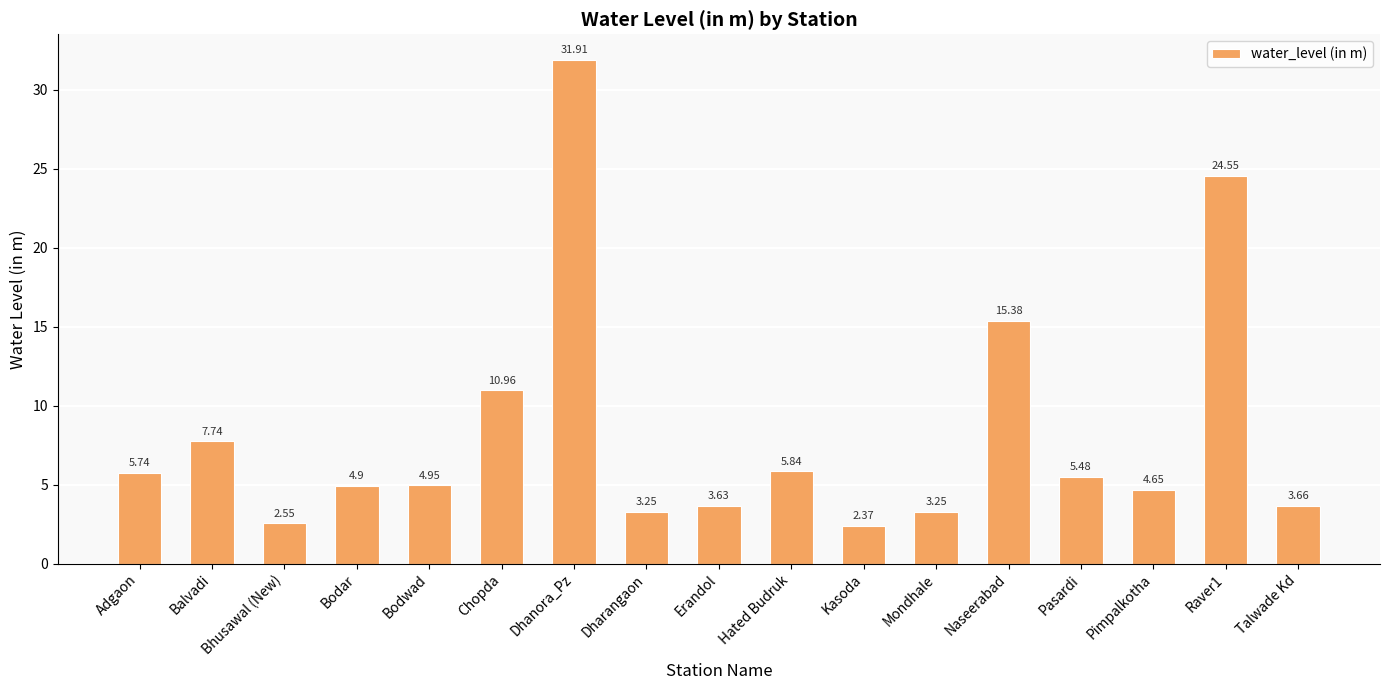

What is the label of the 1st bar from the left?

Adgaon